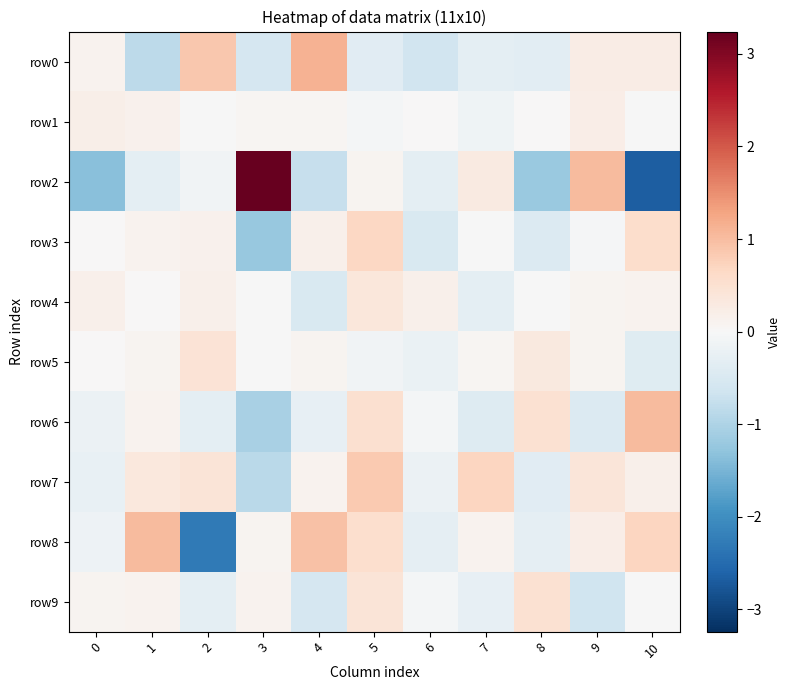

Rank the series by their maximum value, from highest to lowest.

row2, row0, row6, row8, row7, row3, row9, row5, row4, row1